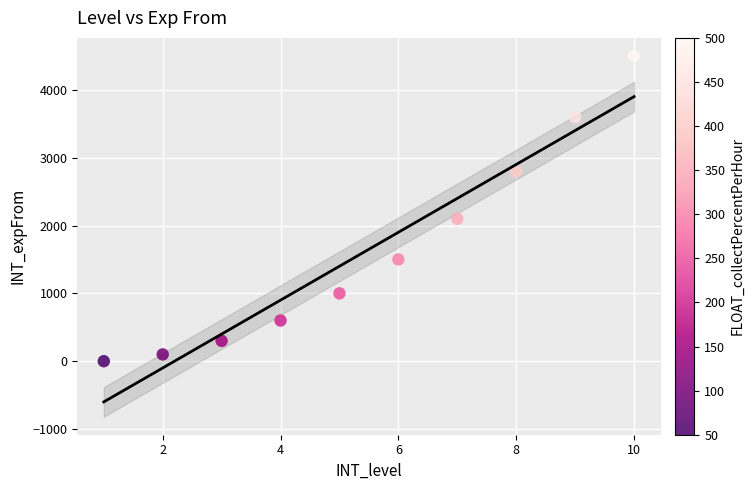

What Y value in the scatter plot is closest to 2250?

2100